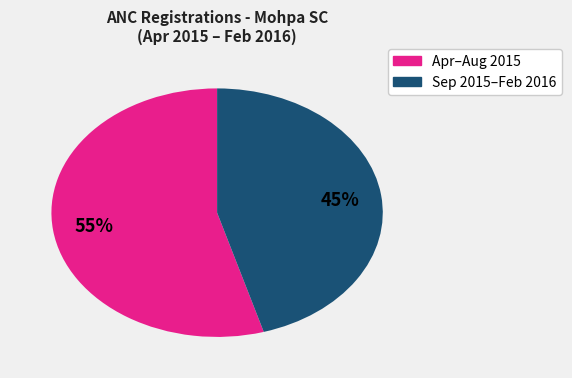

Is there any slice that represents more than half of the pie?

Yes